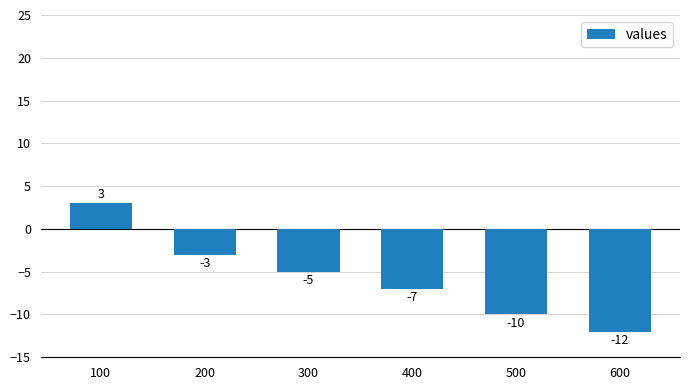

Where does the data first go above -5?

100